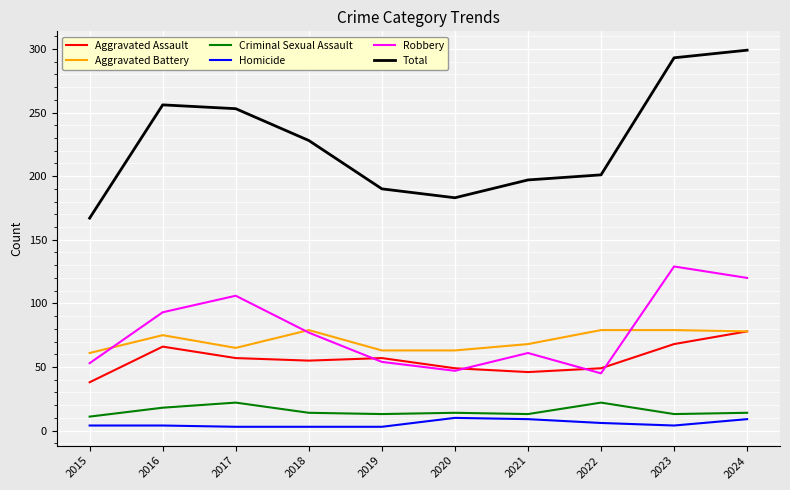

True or false: Total and Aggravated Battery cross at least once.

False